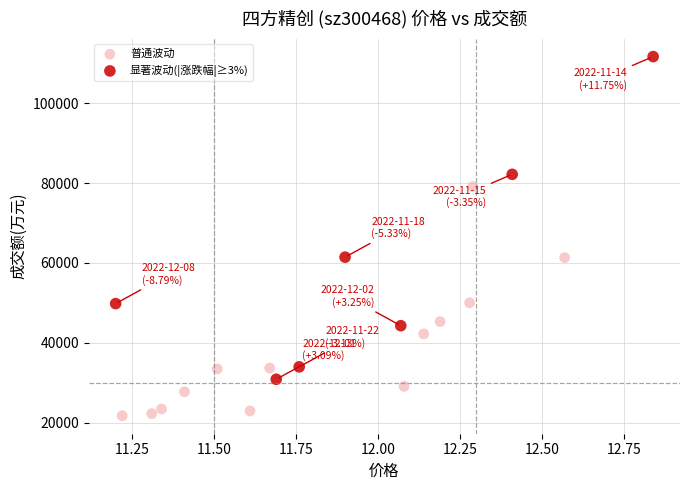

Which series contains the lowest Y value?

普通波动